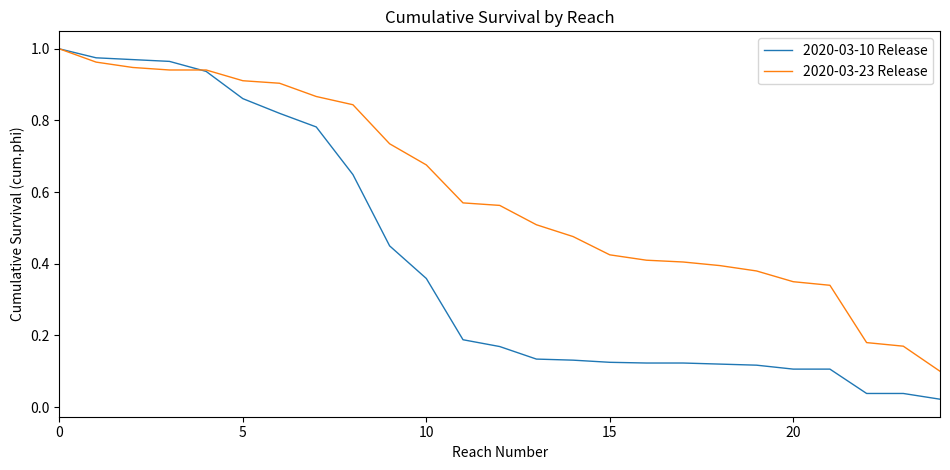

Which series has the largest total across all categories?

2020-03-23 Release